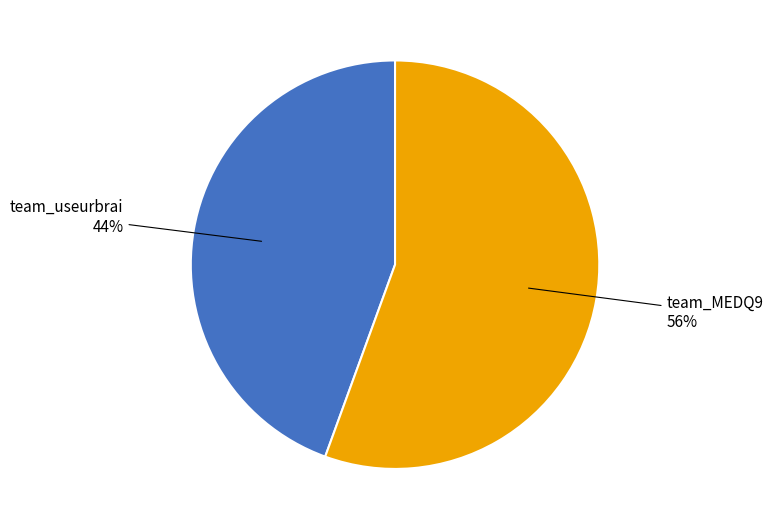

To the nearest percent, what is the average slice percentage?

50%